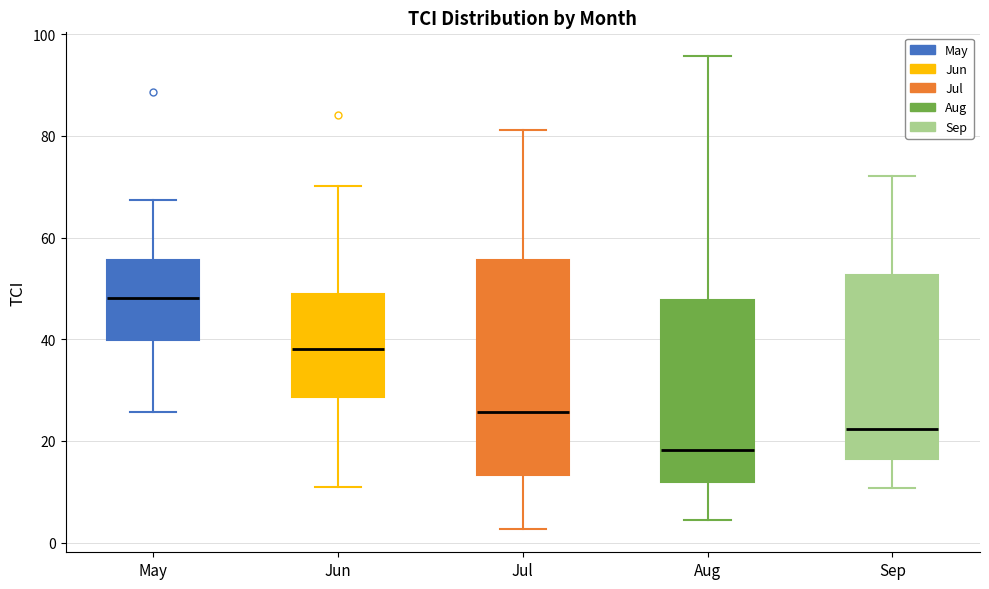

Where does the median line of the box for Jun sit on the y-axis? The values are not printed on the chart, so give them approximately, as read against the axis.

38